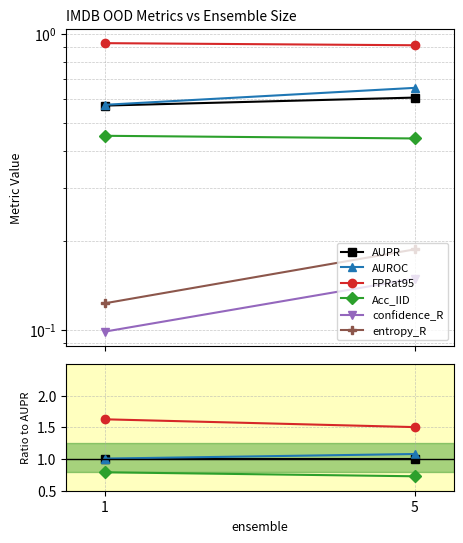

What is the spread (max minus min) of values at 5?

1.3